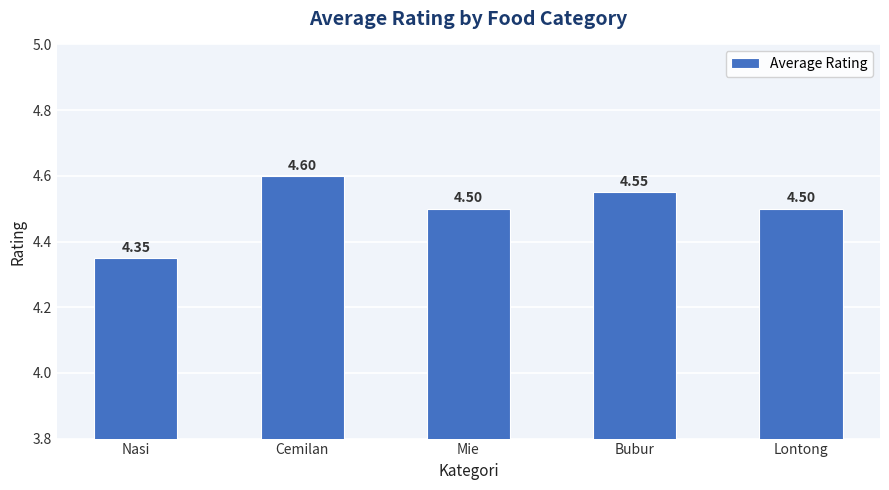

What position from the right is Lontong?

1